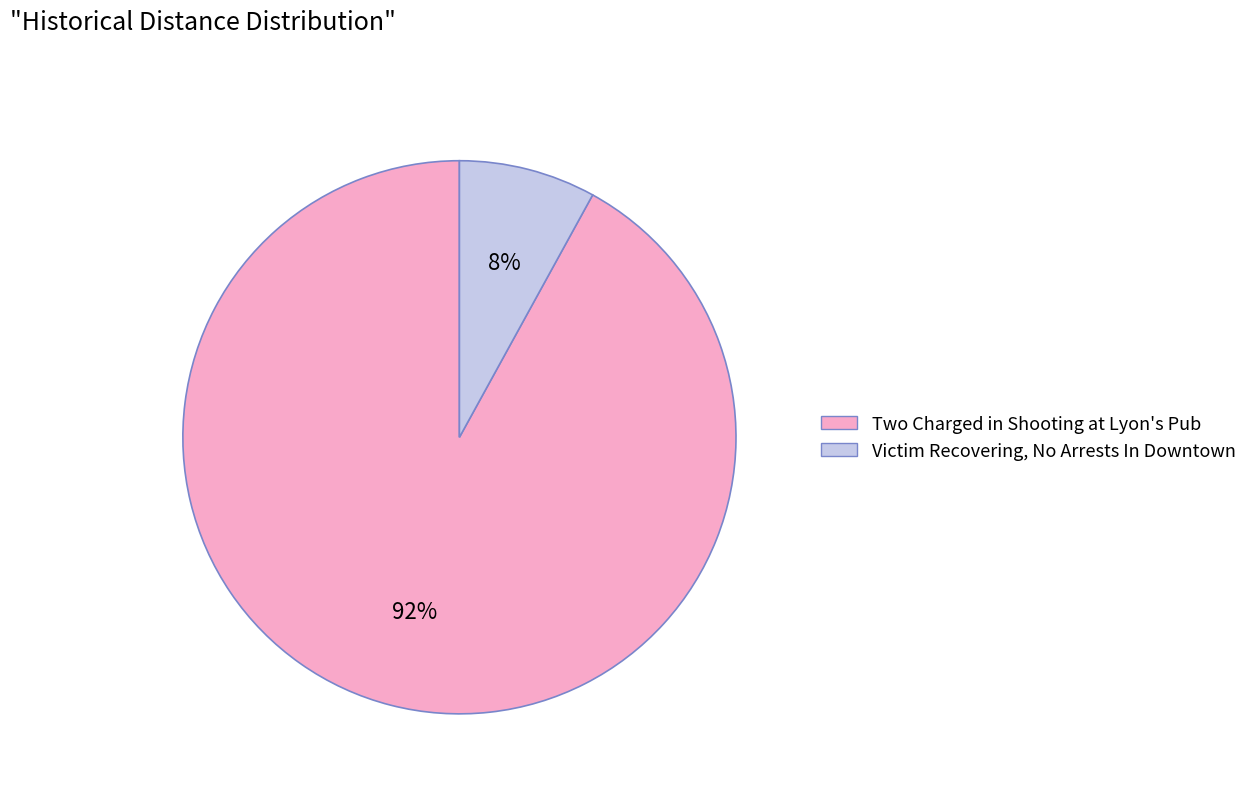

Approximately how many times larger is the value at Two Charged in Shooting at Lyon's Pub compared to Victim Recovering, No Arrests In Downtown?

11.5